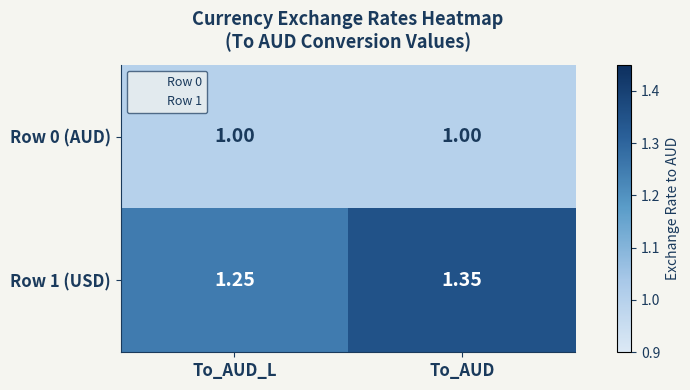

Which category has the highest value in the Row 1 (USD) series?

To_AUD